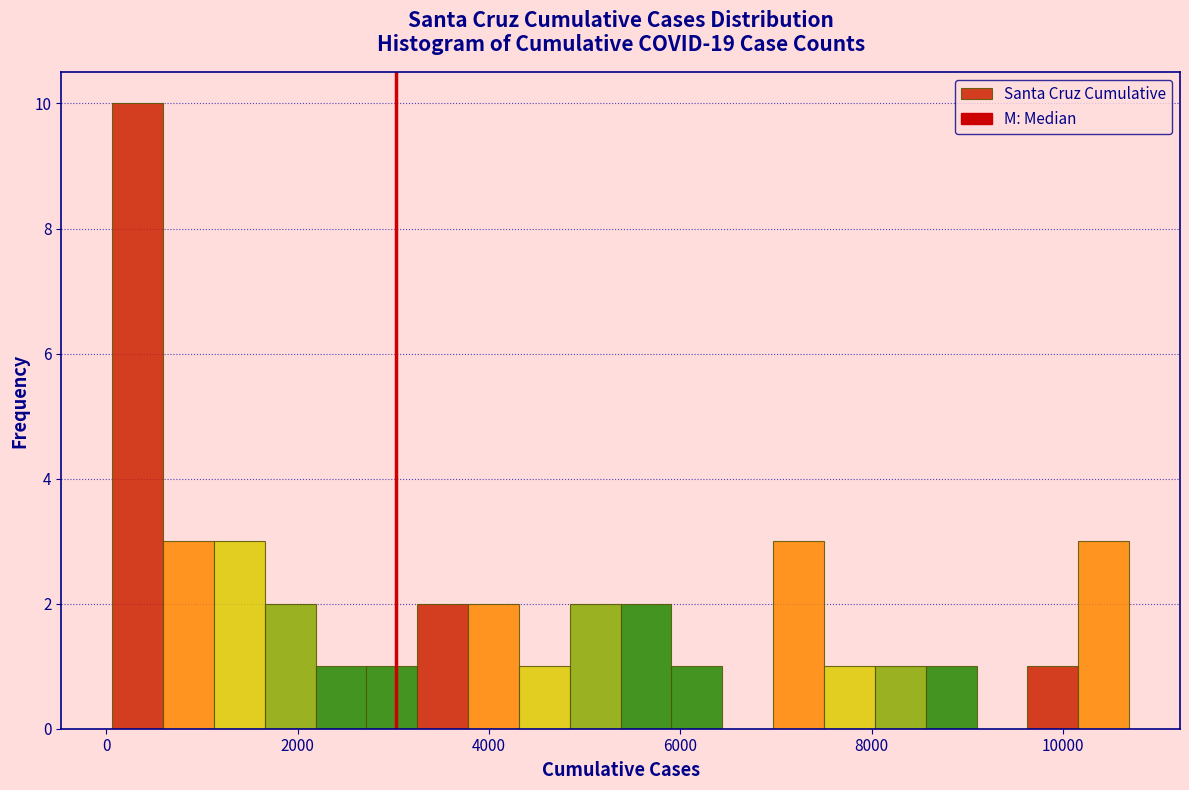

Around what value on the x-axis is the tallest bar? Give the approximate position of its centre, as read against the axis.

400